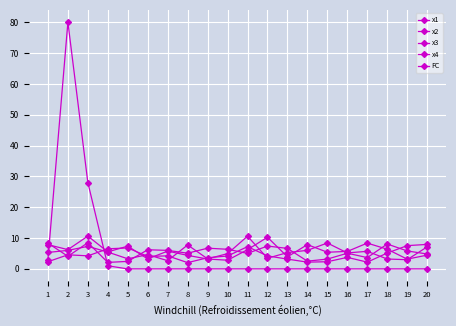

Which series has the widest spread of values?

FC